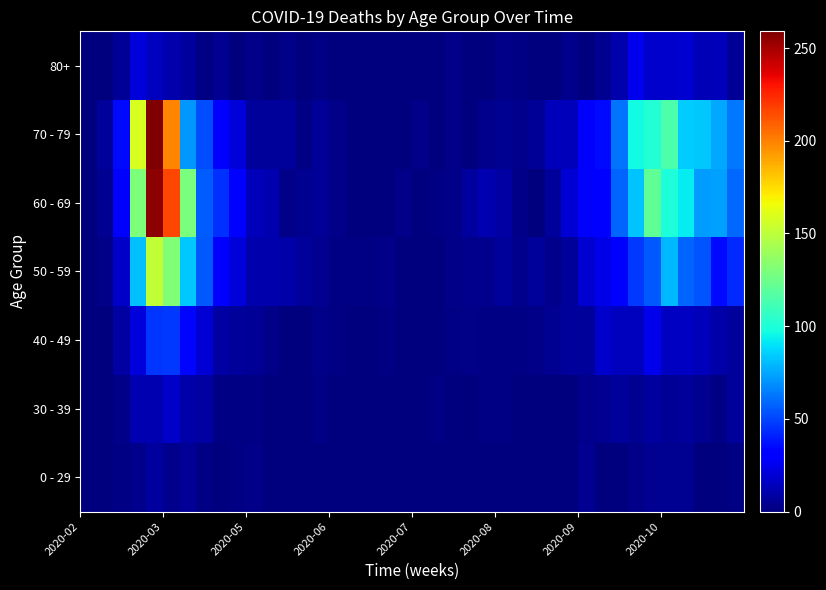

Which series has the widest spread of values?

70 - 79